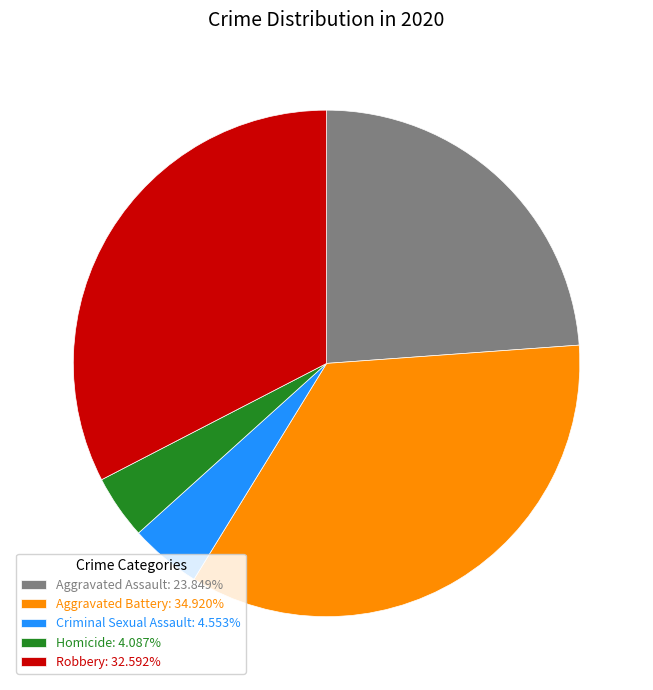

Is Robbery the majority of the pie?

No